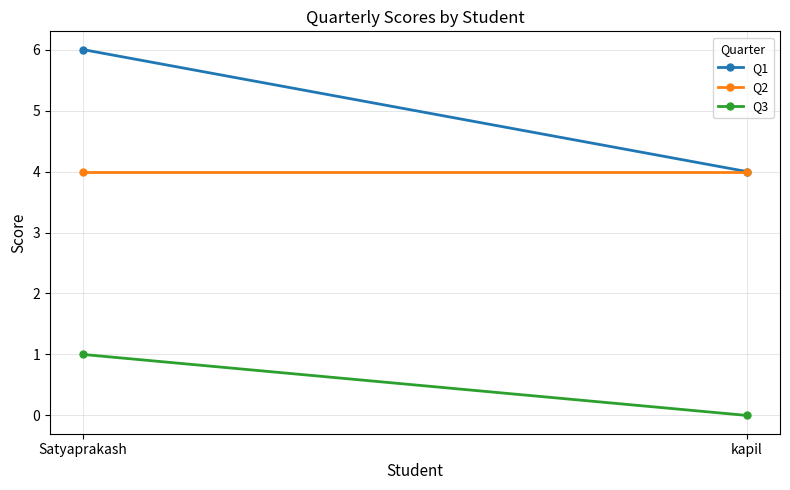

How many lines are shown in the chart?

3